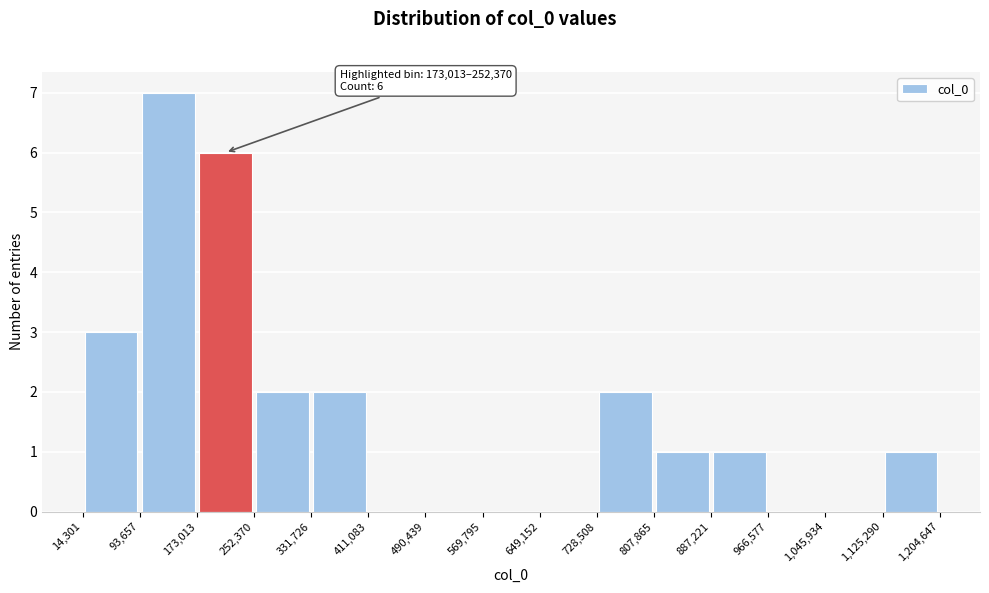

Over which range of the x-axis is the bar tallest?

93,657 to 173,013